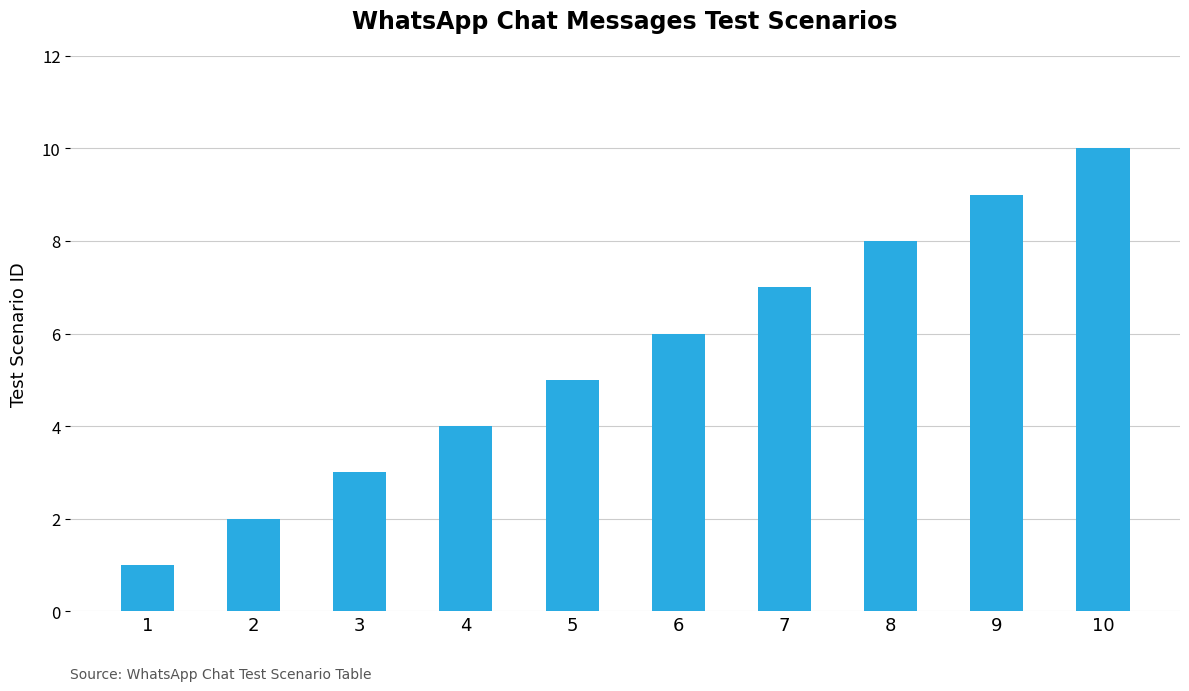

How many bars are there in total?

10